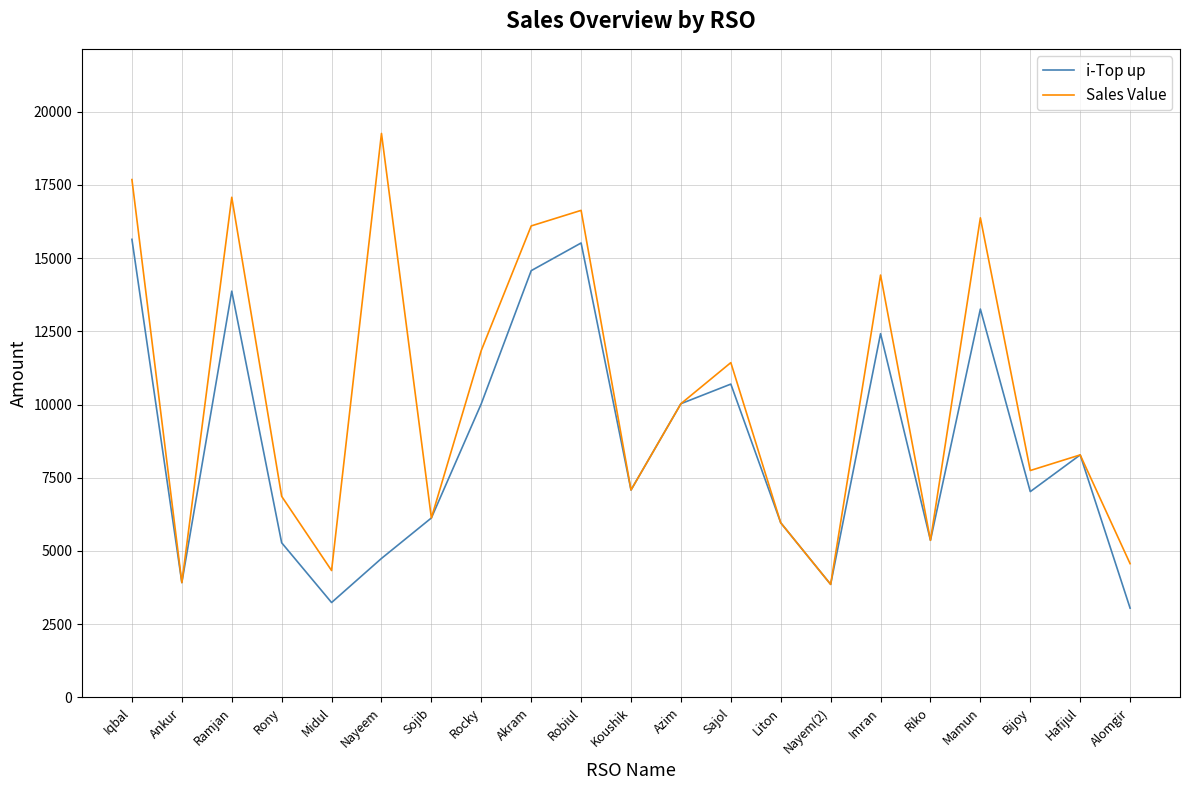

Is this an area chart (filled region under the line)?

No